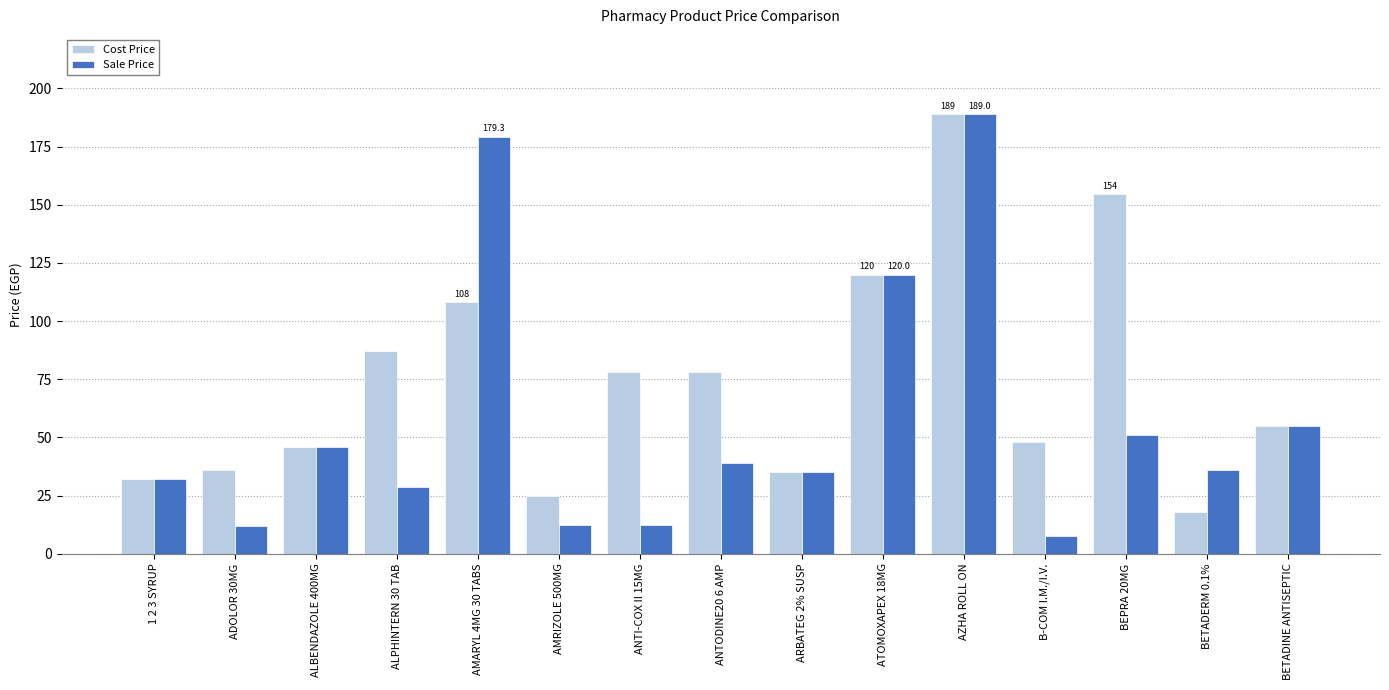

Which series has the largest range (max minus min)?

Sale Price